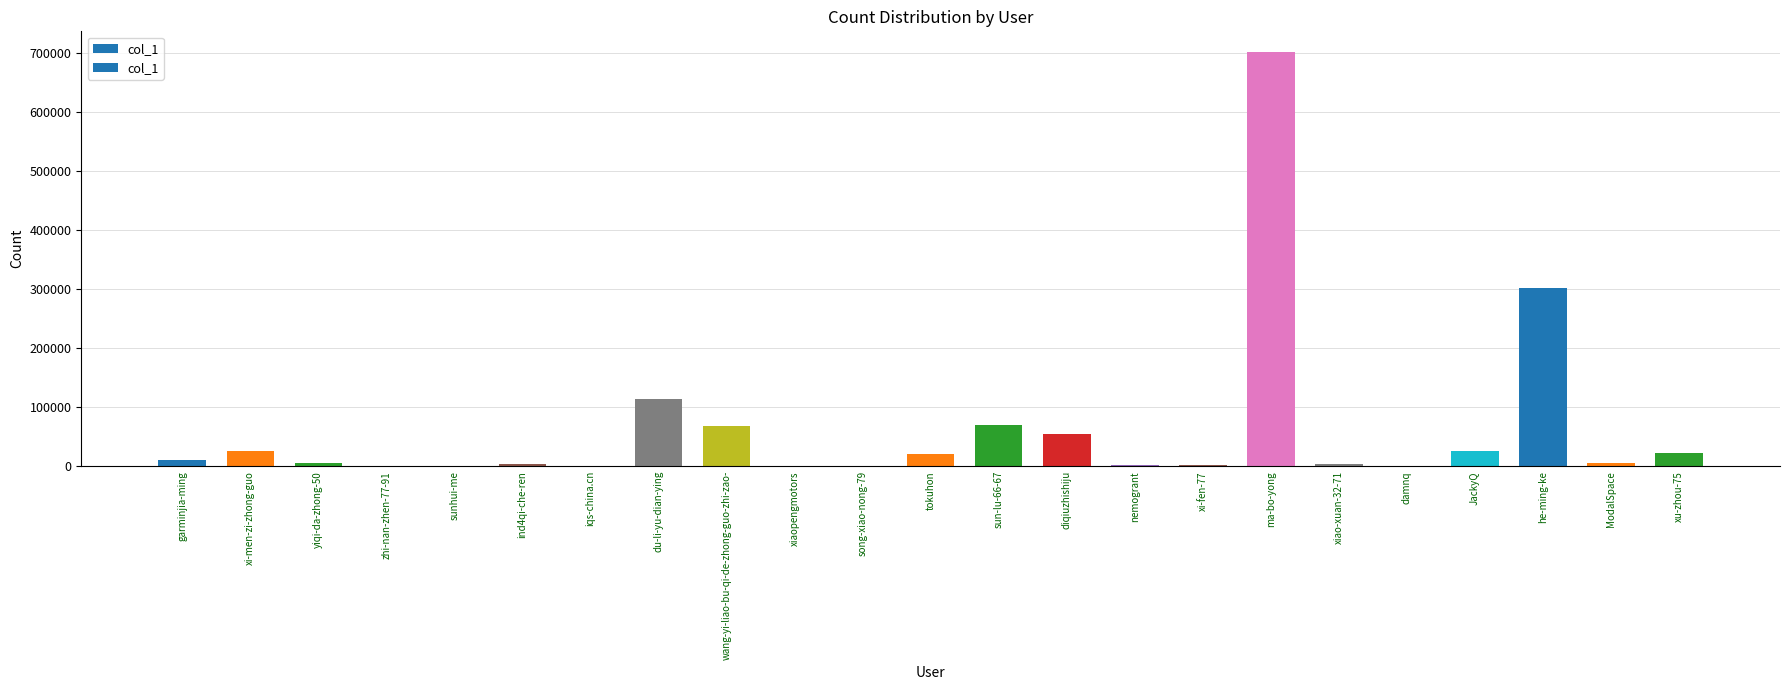

At which label is the value closest to 351005?

he-ming-ke